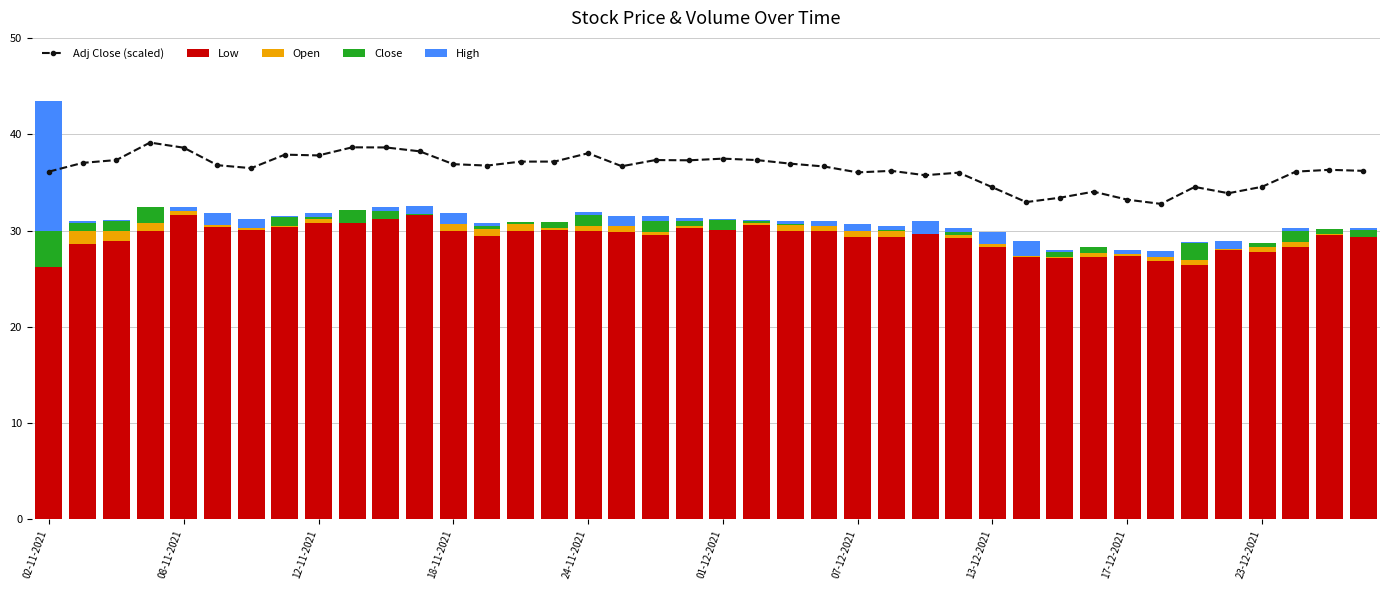

What are all the series names shown in the legend?

Adj Close (scaled), Low, Open, Close, High